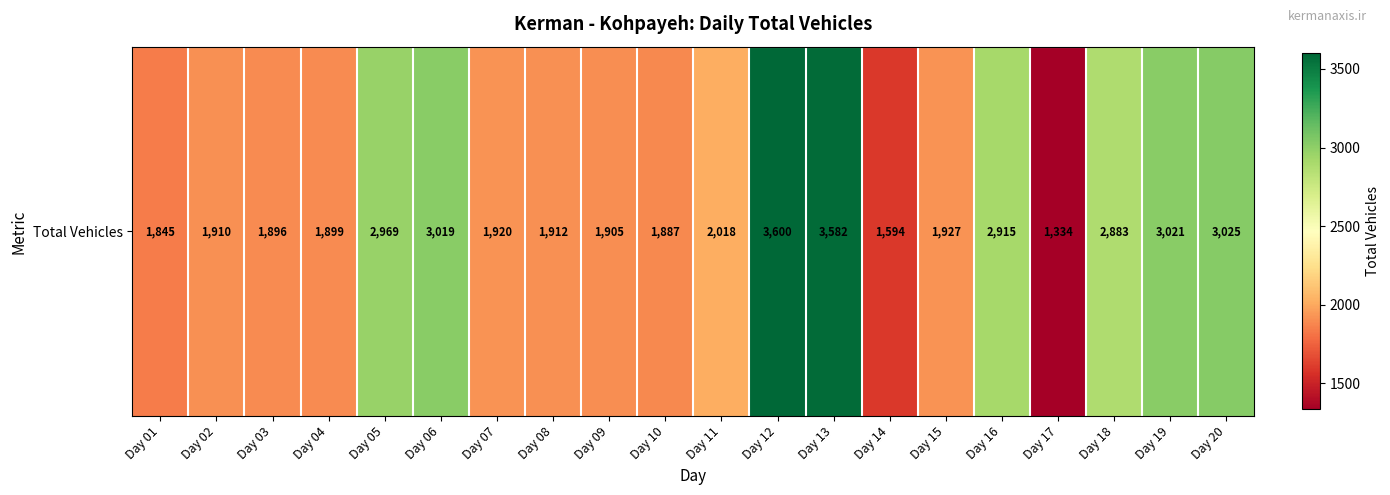

True or false: the data shows 5767 at Day 12.

False